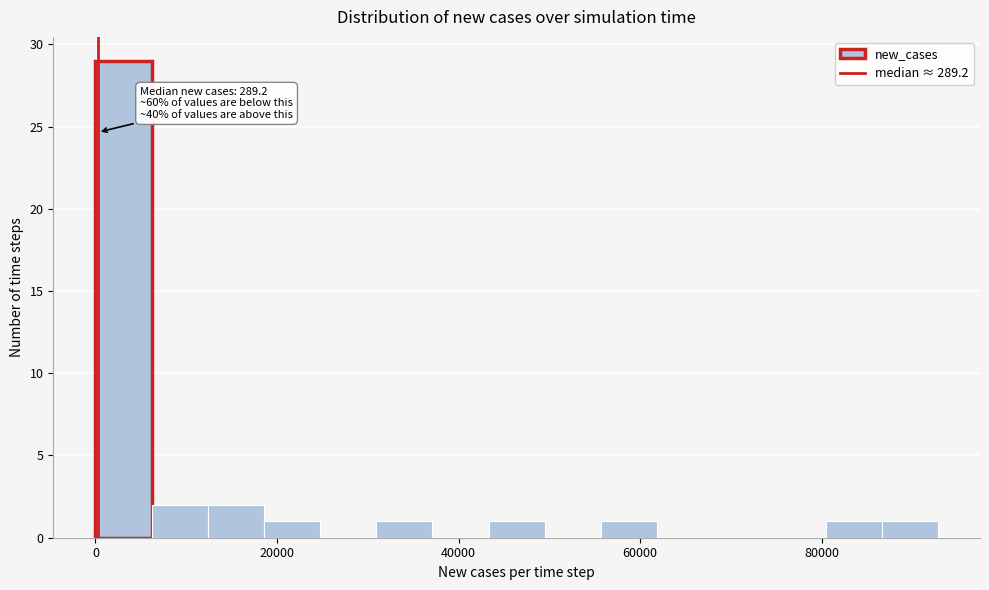

Around what value on the x-axis is the tallest bar? Give the approximate position of its centre, as read against the axis.

4000